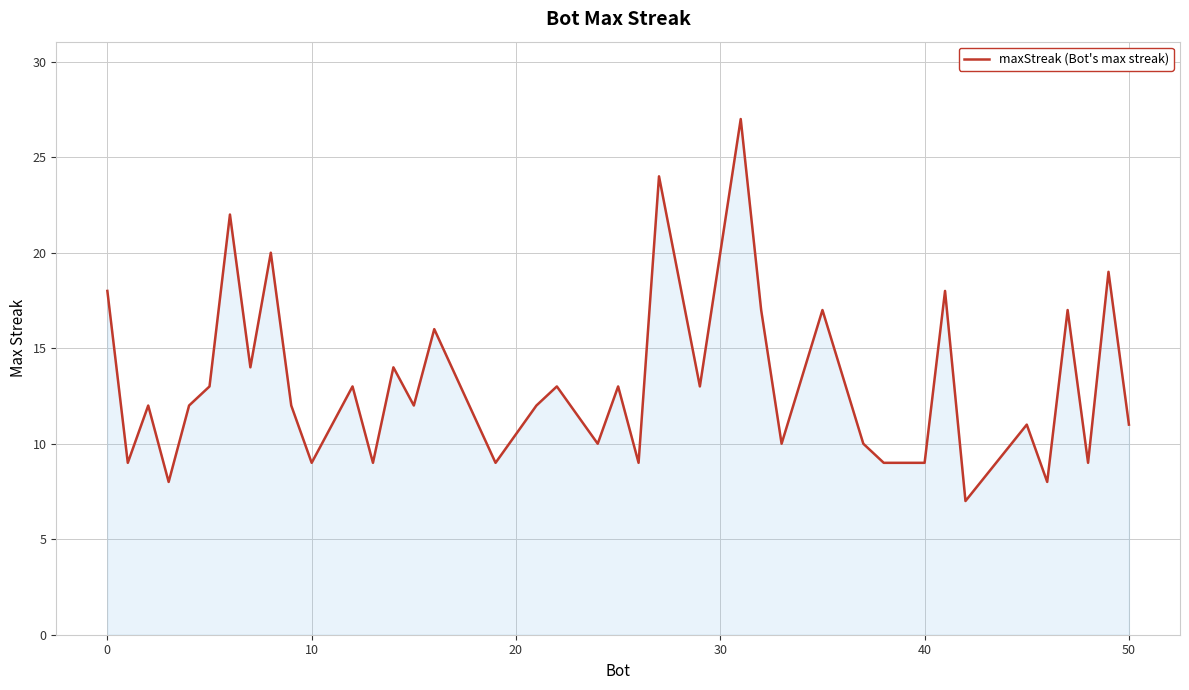

What is the greatest value displayed?

27